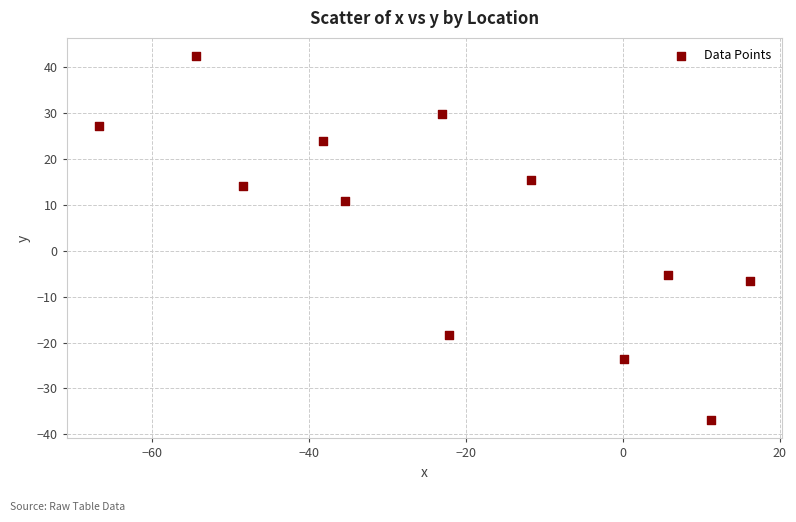

What Y value in the scatter plot is closest to 2?

-5.4